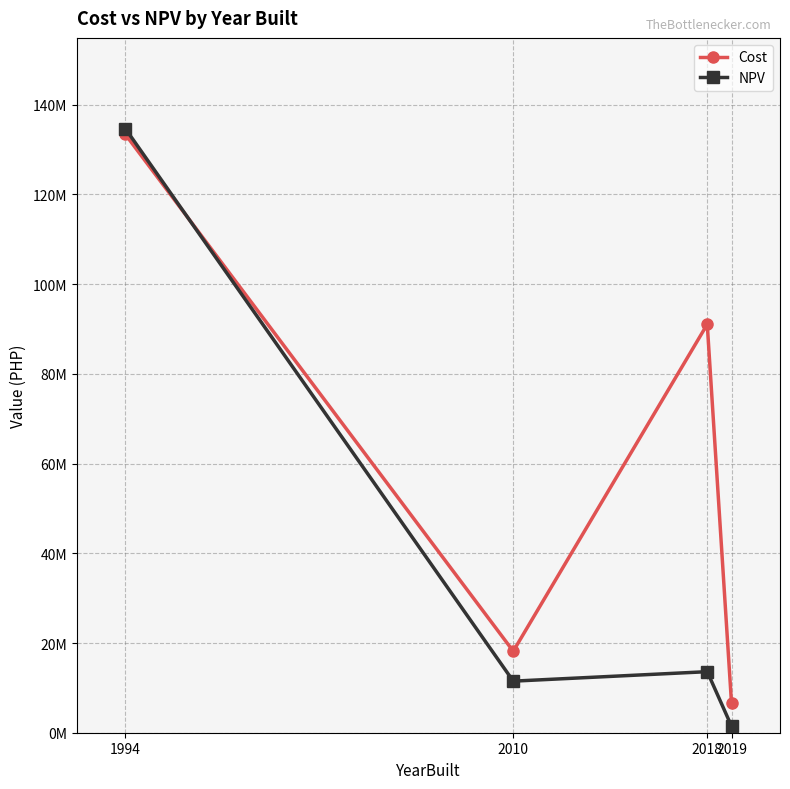

What are all the series names shown in the legend?

Cost, NPV